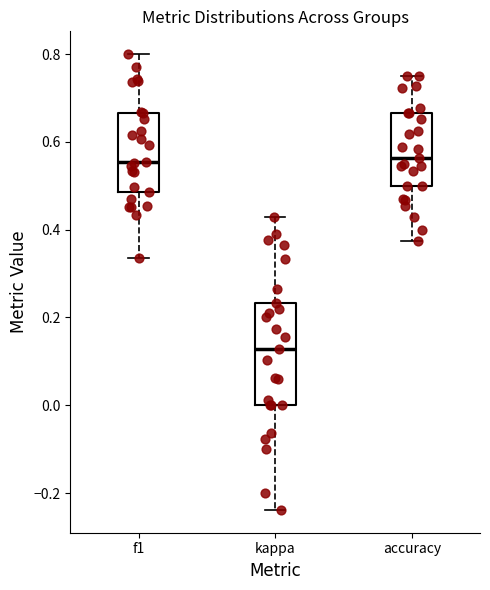

Where is the lower edge of the box for f1 on the y-axis? The values are not printed on the chart, so give them approximately, as read against the axis.

0.48